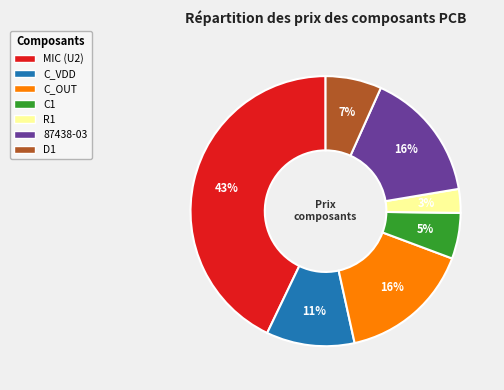

To the nearest percent, what is the difference between the largest and smallest slice percentages?

40%